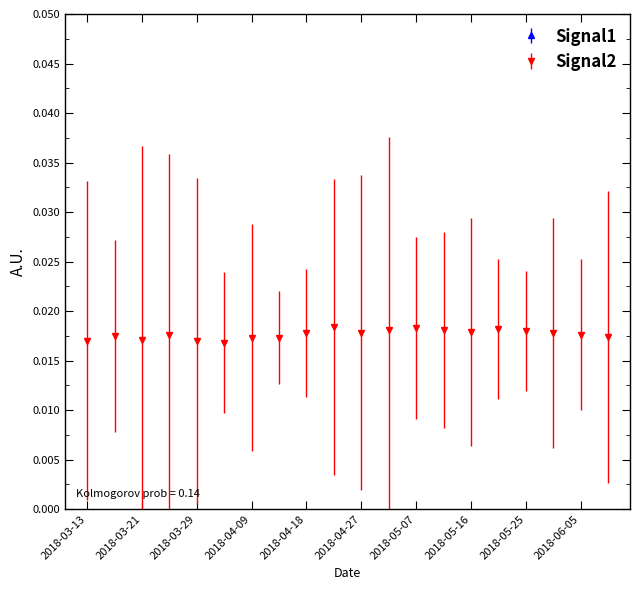

True or false: Signal2 has more than 1 interior local peaks.

True